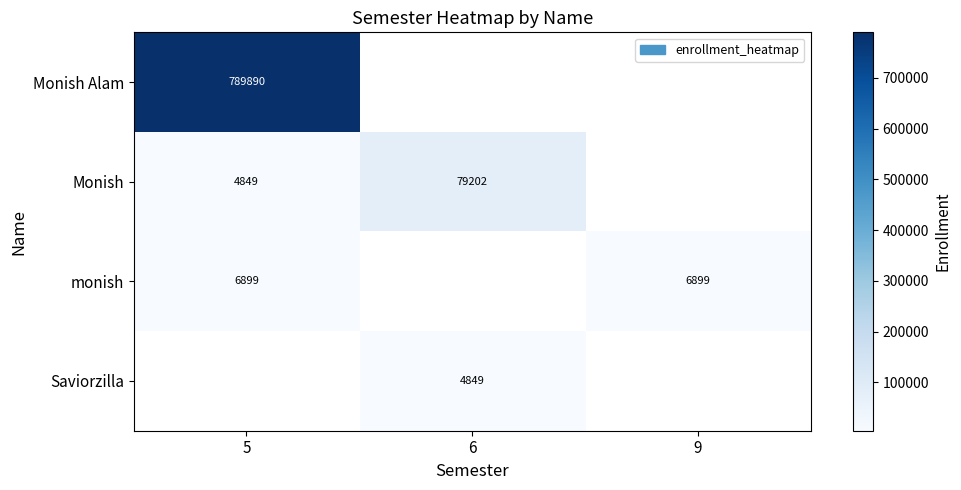

True or false: Saviorzilla has a value of 4849 at 6.

True